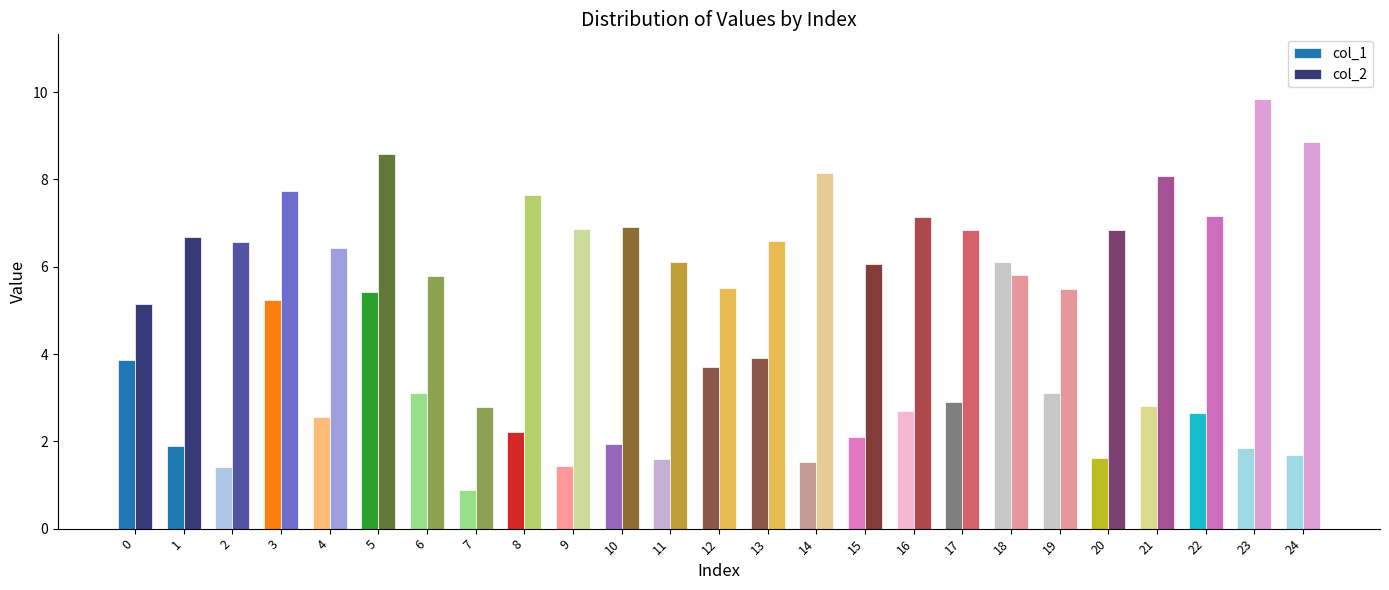

What value does the col_1 series have at 9?

1.4